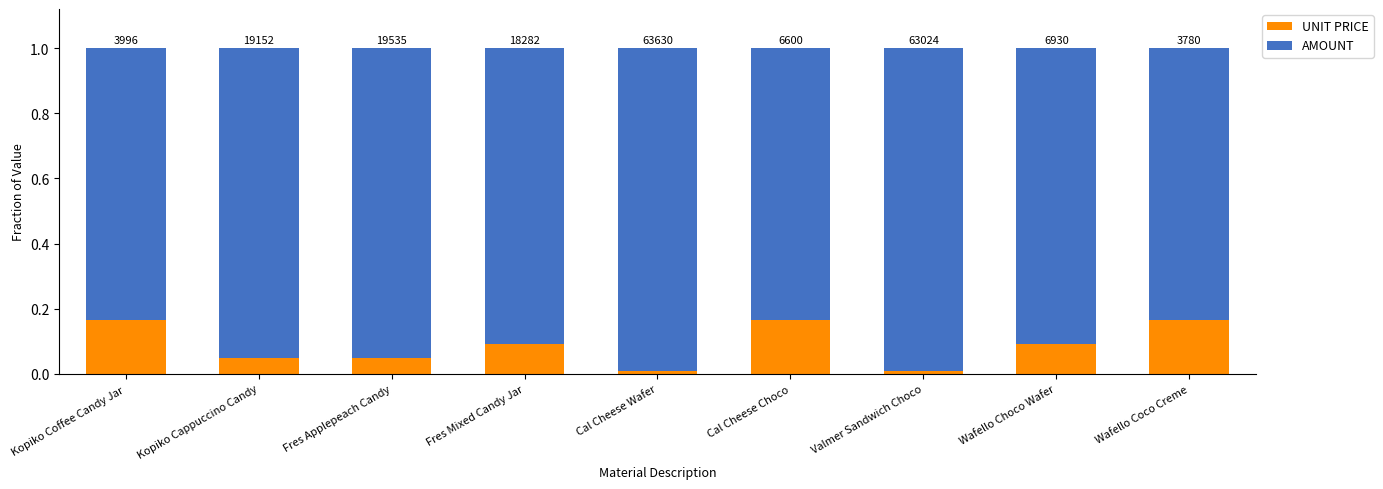

What are all the series names shown in the legend?

UNIT PRICE, AMOUNT